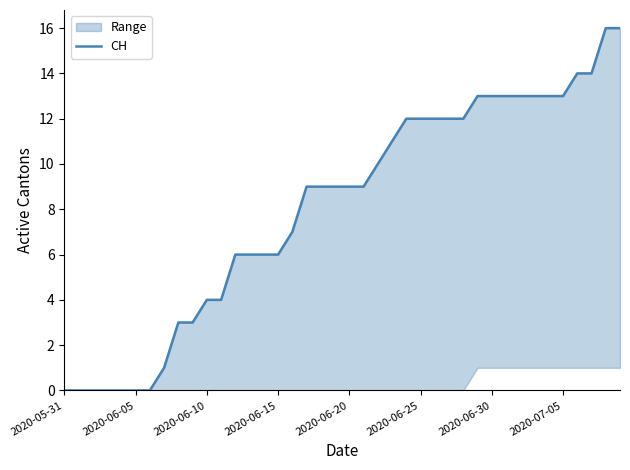

What is the difference between the maximum and minimum values?

16